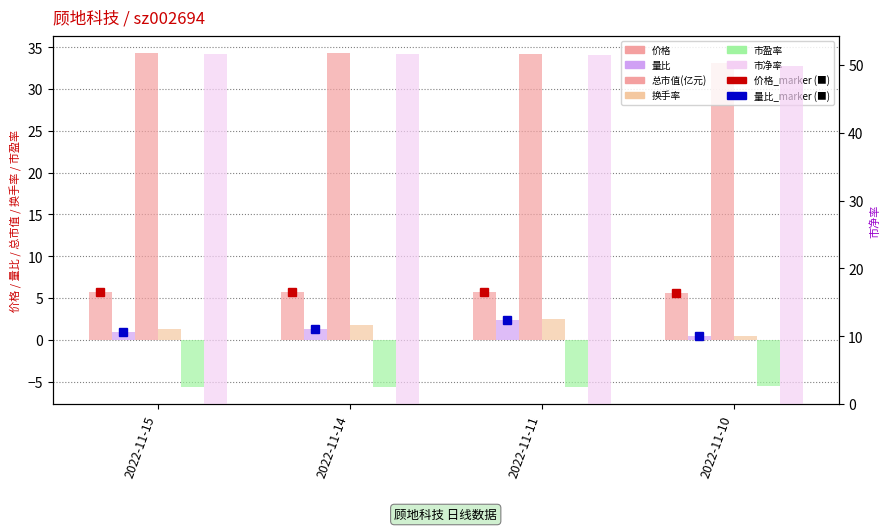

Count the number of categories in the chart.

4